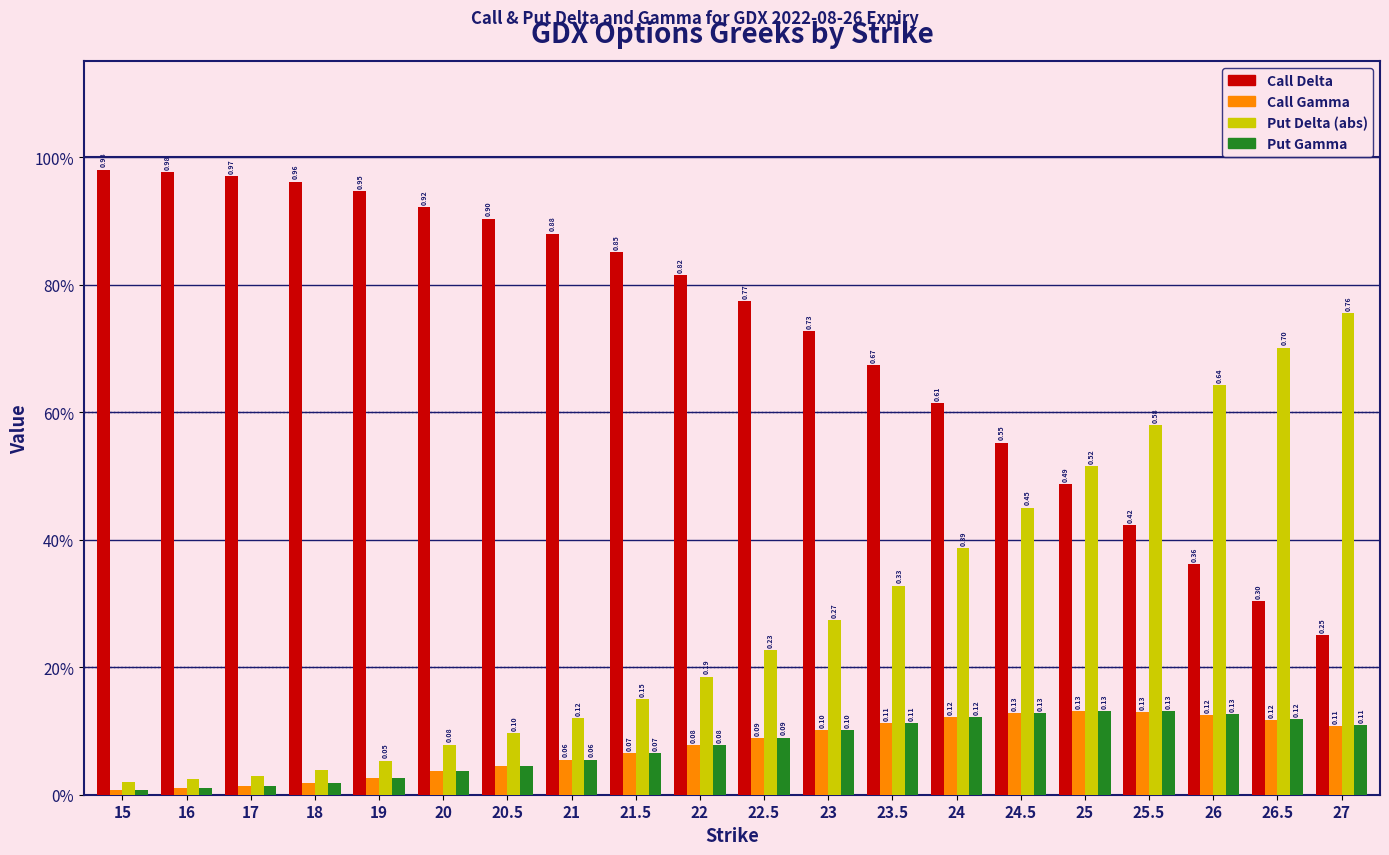

Is it true that Put Delta (abs) equals 0.7 at 26.5?

True